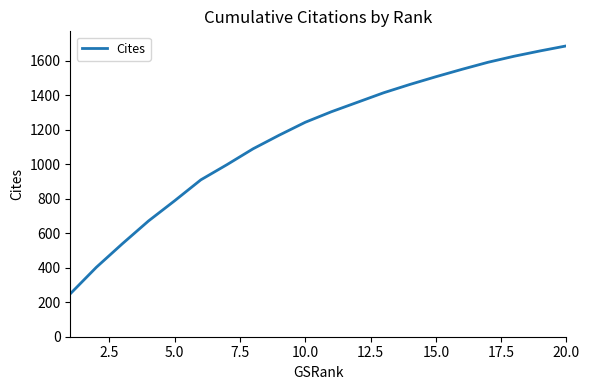

What is the maximum value shown in the chart?

1687